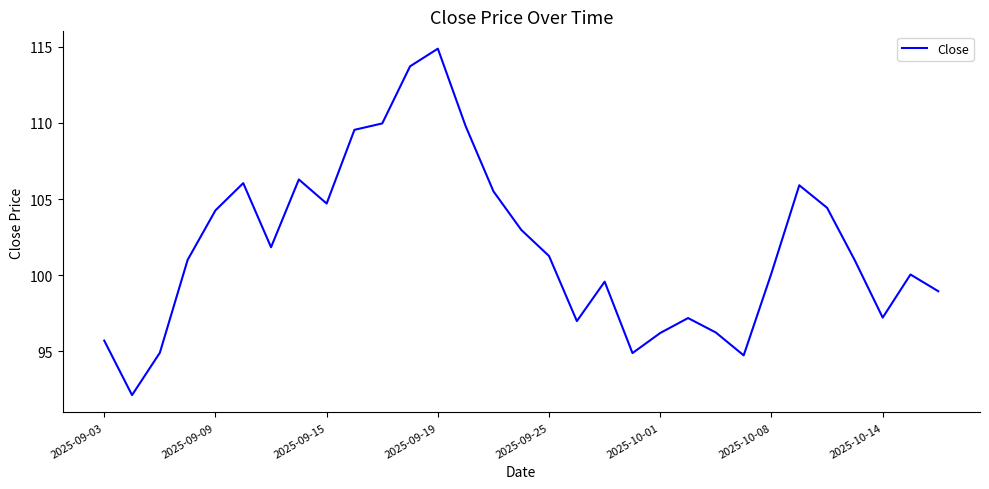

What is the average value?

101.9